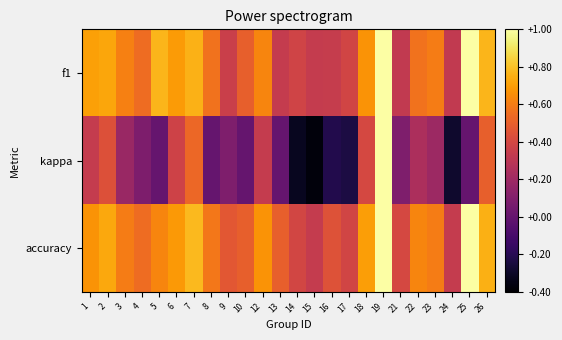

Reading right to left, what are all the values shown in this chart?

f1: 26=0.8	25=1.0	24=0.3	23=0.6	22=0.6	21=0.3	19=1.0	18=0.7	17=0.4	16=0.3	15=0.3	14=0.4	13=0.3	12=0.6	10=0.5	9=0.4	8=0.6	7=0.8	6=0.7	5=0.8	4=0.5	3=0.6	2=0.7	1=0.7
kappa: 26=0.5	25=0.0	24=-0.3	23=0.2	22=0.2	21=0.1	19=1.0	18=0.4	17=-0.2	16=-0.2	15=-0.4	14=-0.3	13=0.0	12=0.3	10=0.0	9=0.1	8=0.0	7=0.5	6=0.4	5=0.0	4=0.1	3=0.2	2=0.4	1=0.3
accuracy: 26=0.8	25=1.0	24=0.3	23=0.6	22=0.6	21=0.4	19=1.0	18=0.7	17=0.4	16=0.4	15=0.3	14=0.4	13=0.5	12=0.7	10=0.5	9=0.5	8=0.6	7=0.8	6=0.7	5=0.6	4=0.5	3=0.6	2=0.7	1=0.7